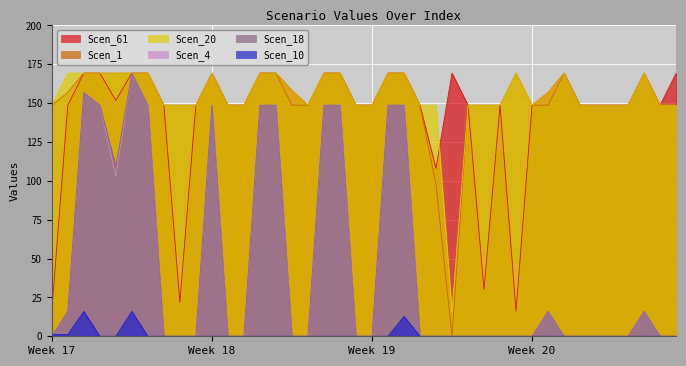

What is the difference between the second highest and minimum values in the Scen_4 series?

156.9